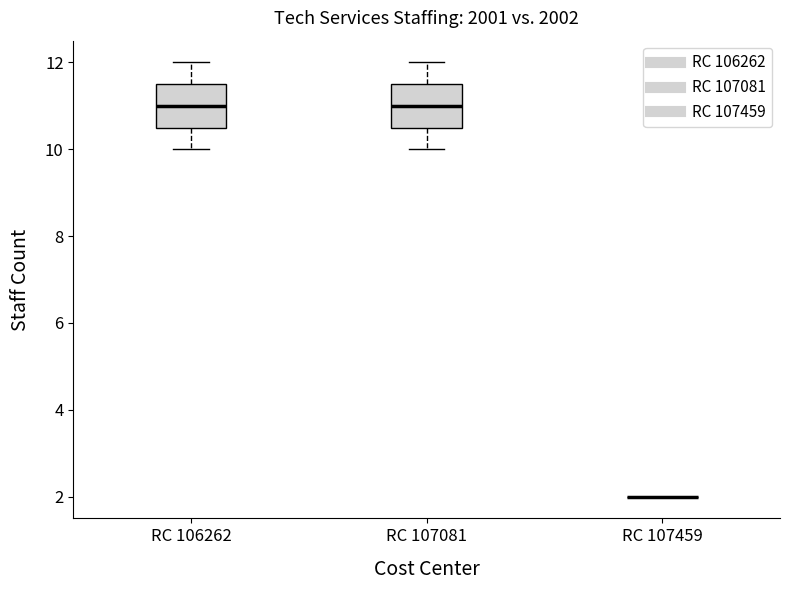

Where is the lower edge of the box for RC 107081 on the y-axis? The values are not printed on the chart, so give them approximately, as read against the axis.

10.6